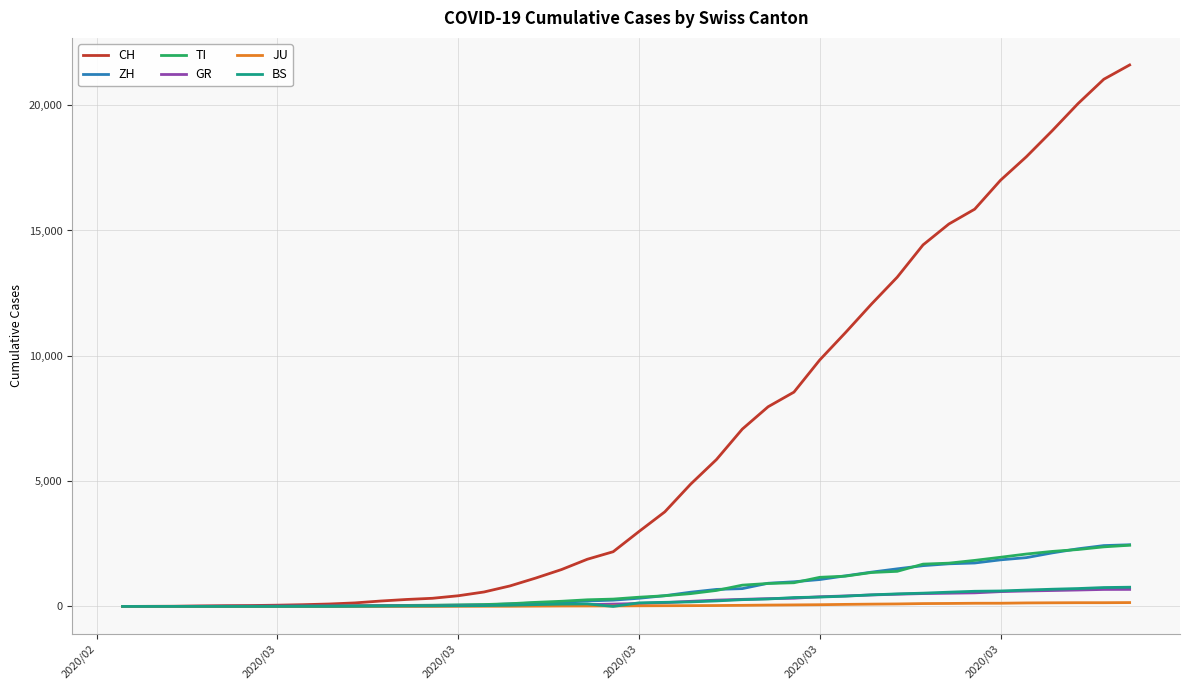

Which series has the widest spread of values?

CH